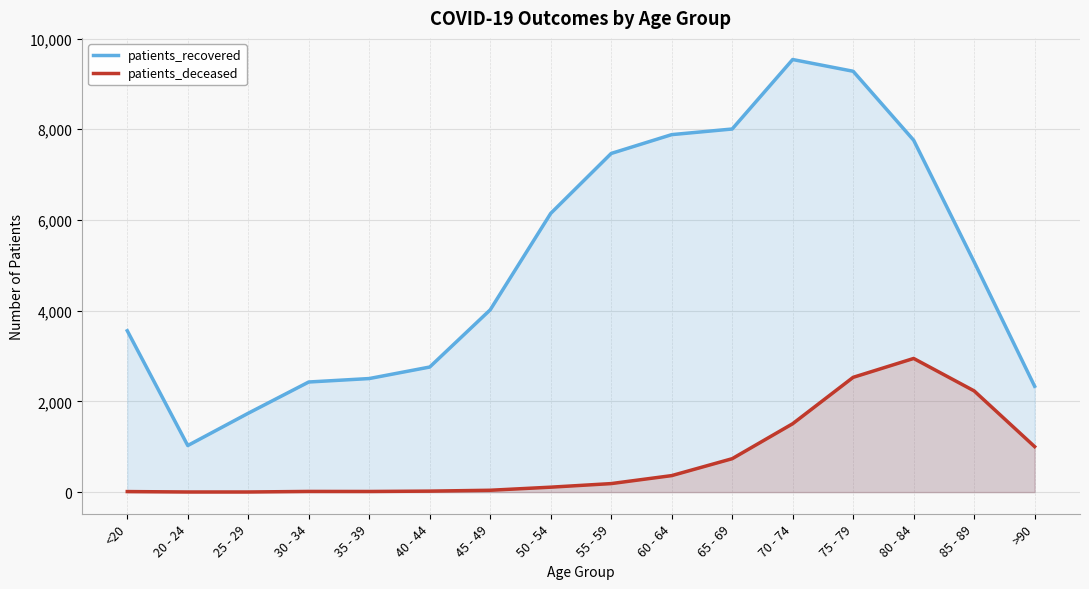

What is the value of the patients_recovered point at the 4th from the left?

2428